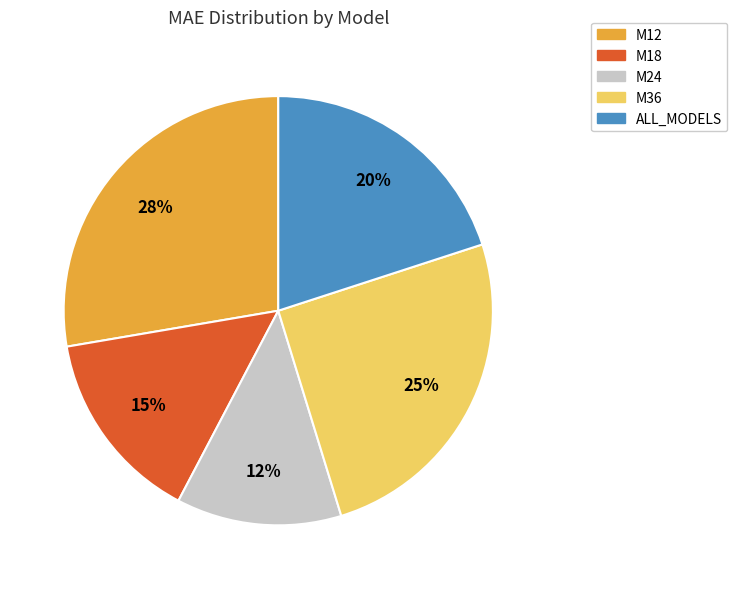

Is it true that M24 is 12% of the pie?

True